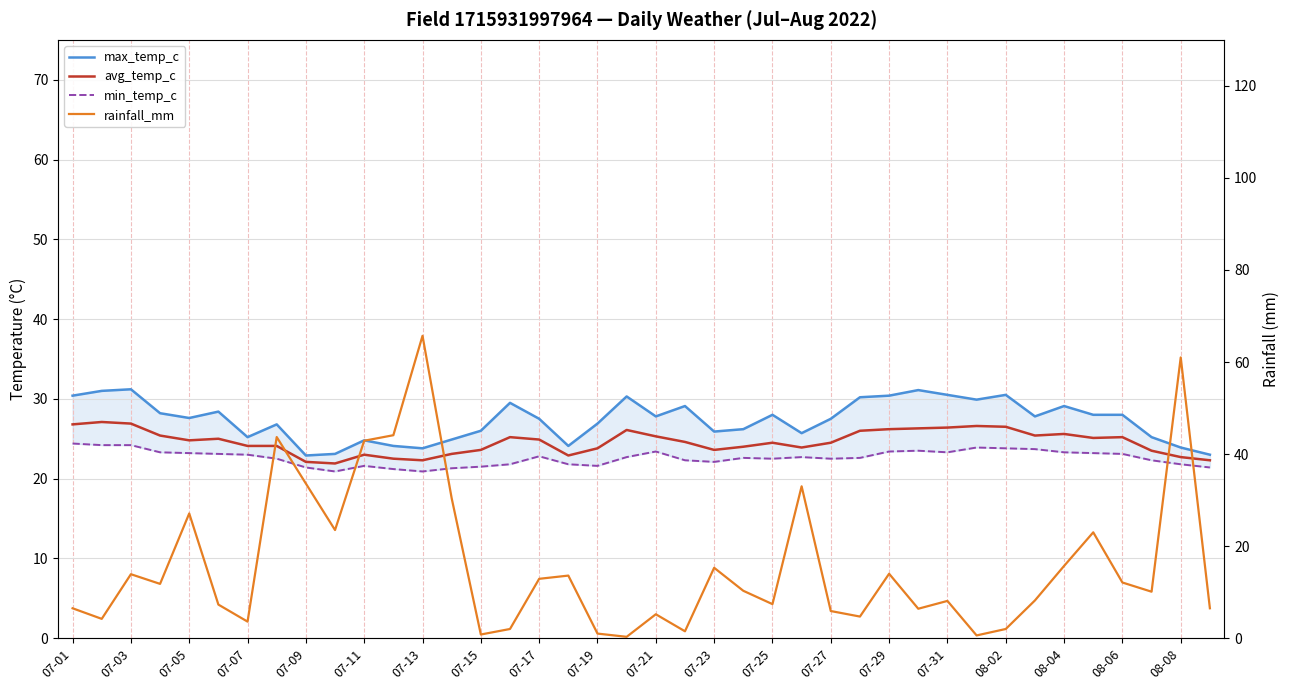

The min_temp_c series shows 21.8 at 08-08. True or false?

True